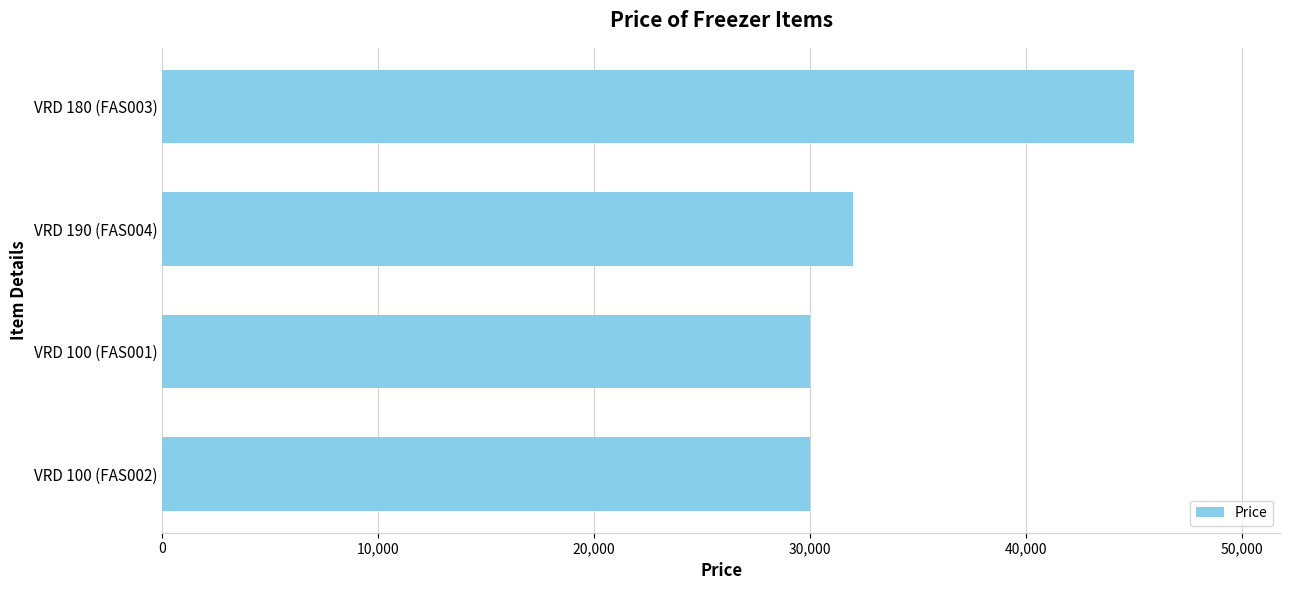

What is the sum of all values?

137000